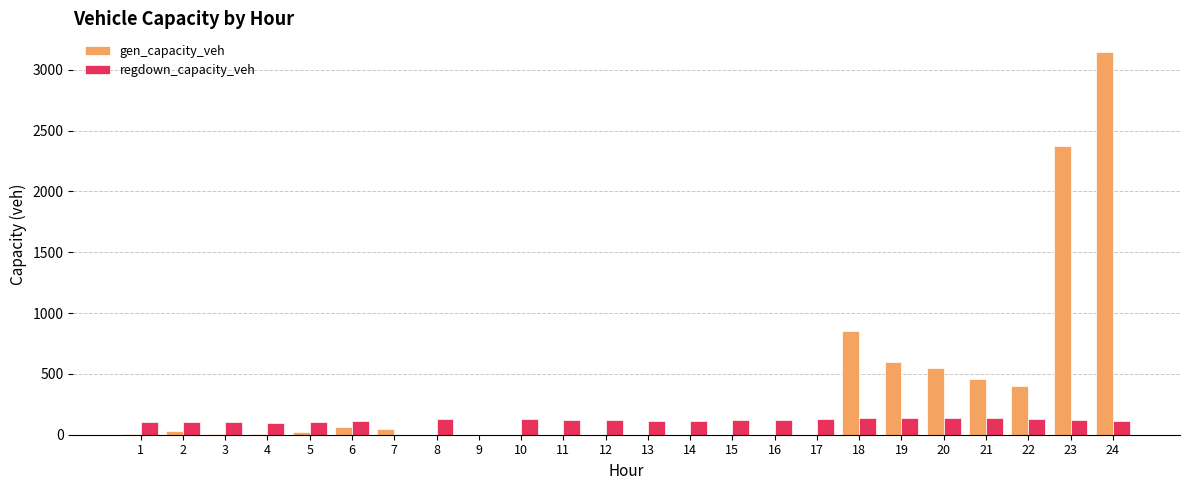

What is the average value of the regdown_capacity_veh series?

109.3